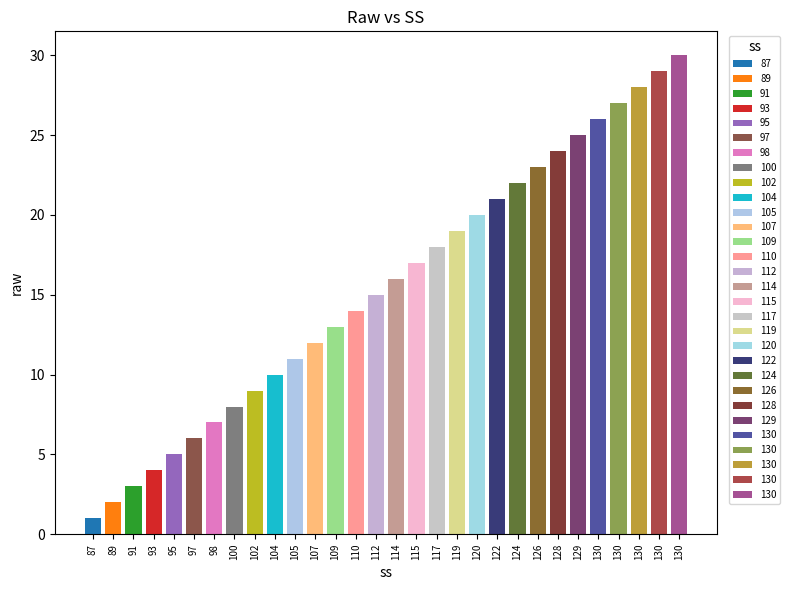

The chart shows a value of 4 at 114. True or false?

False